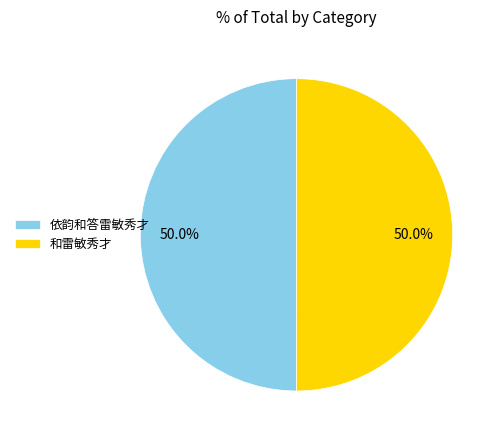

How much of the chart is everything except 和雷敏秀才?

50.0%